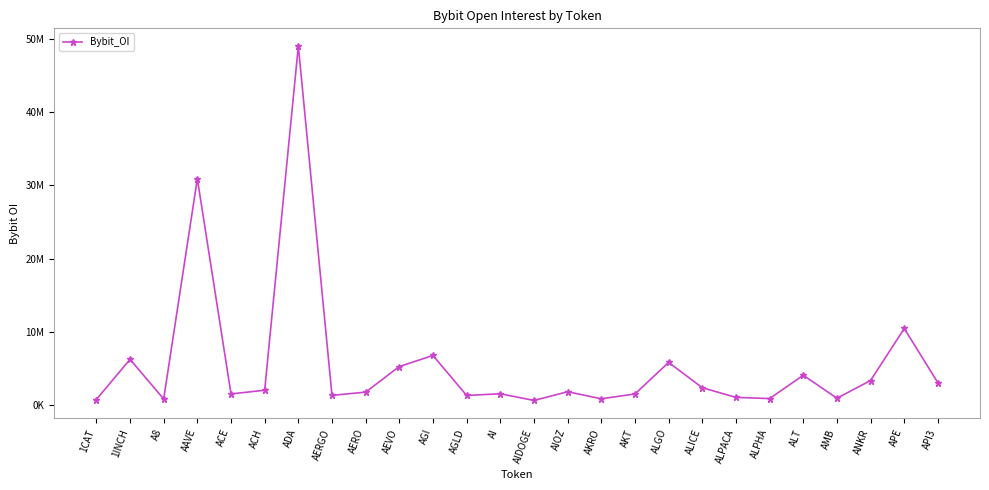

What is the label of the 19th point from the right?

AERGO